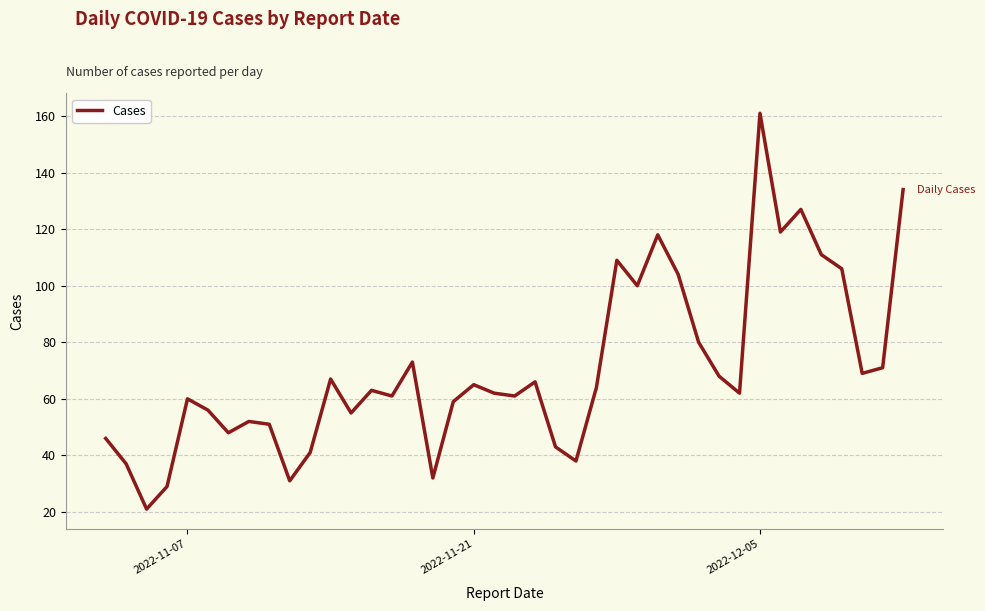

What is the minimum value shown in the chart?

21